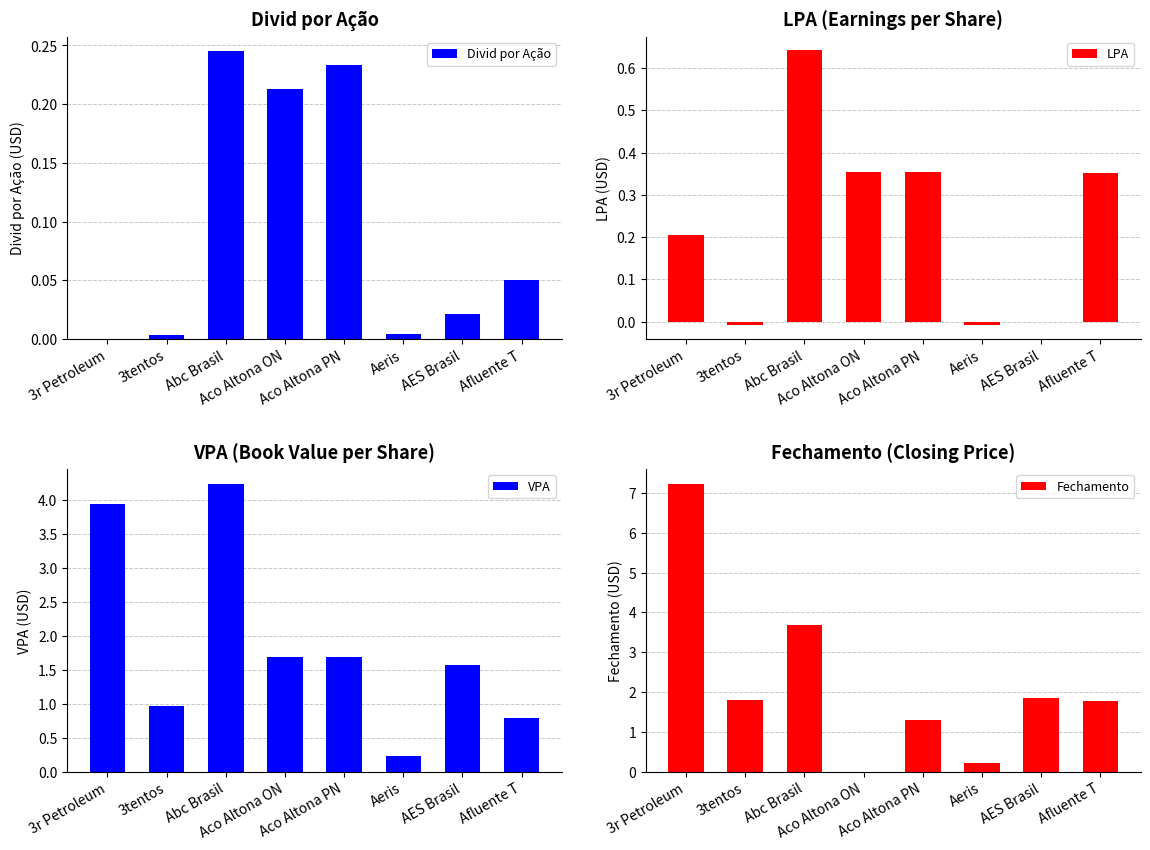

What is the difference between the maximum and minimum values in the Fechamento series?

7.2